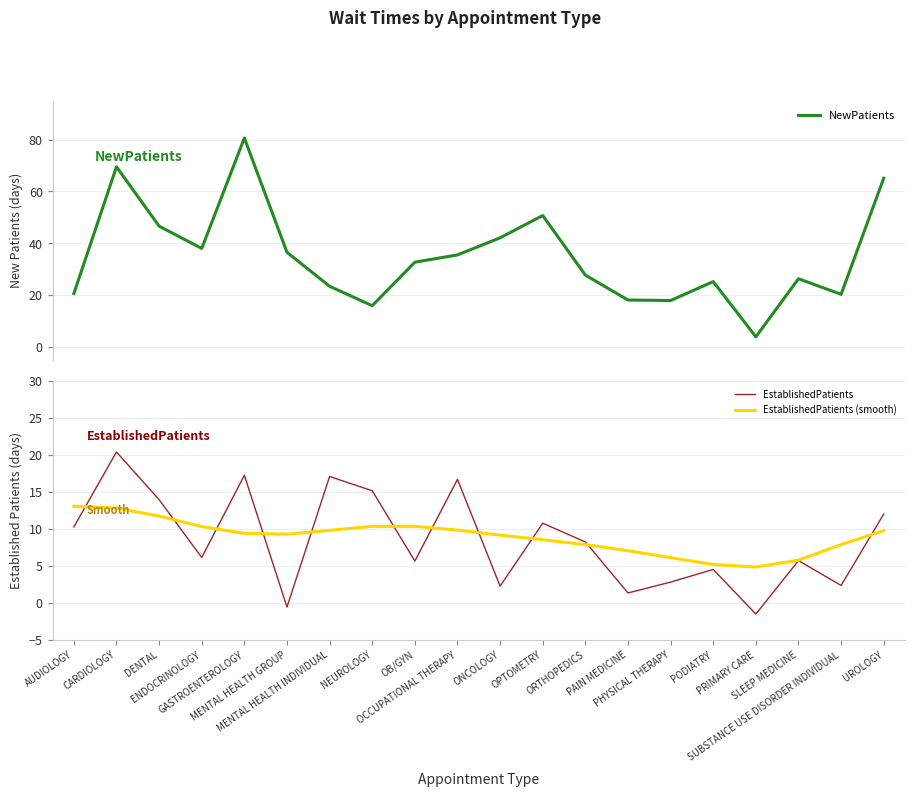

What is the label of the 11th point from the left?

ONCOLOGY